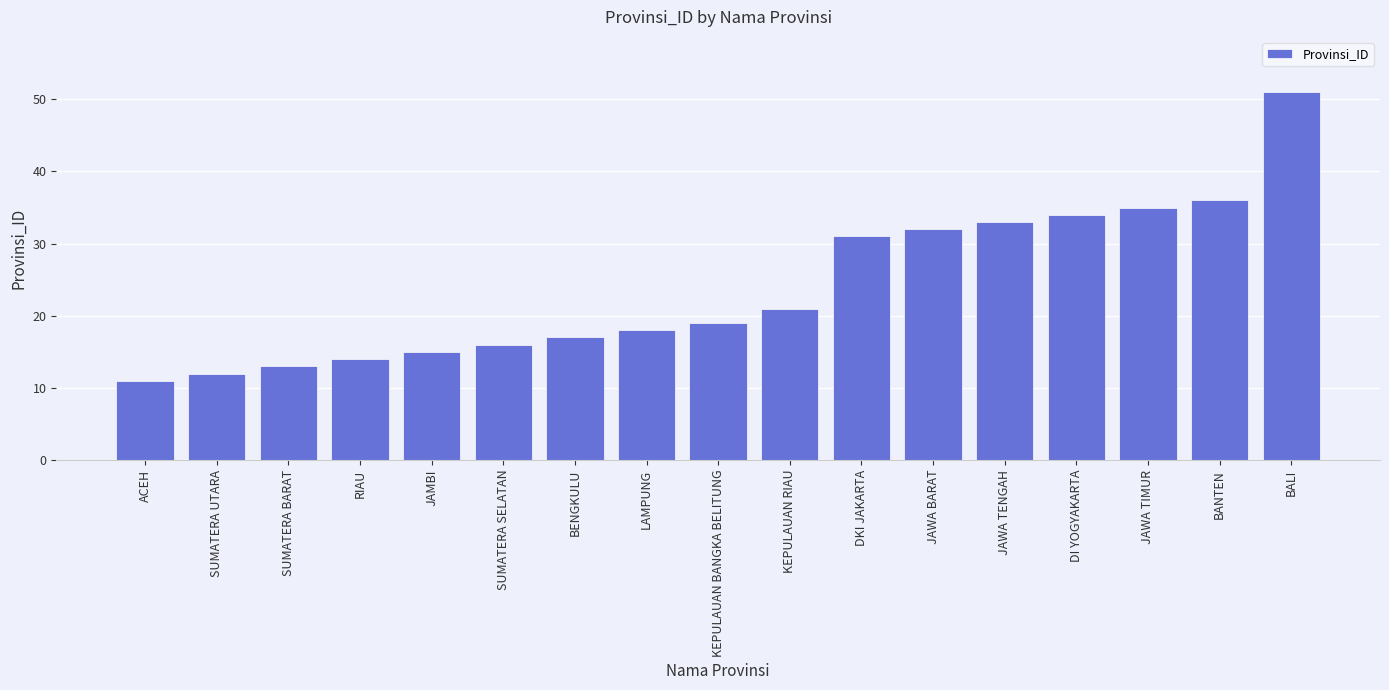

What is the difference between the maximum and minimum values?

40